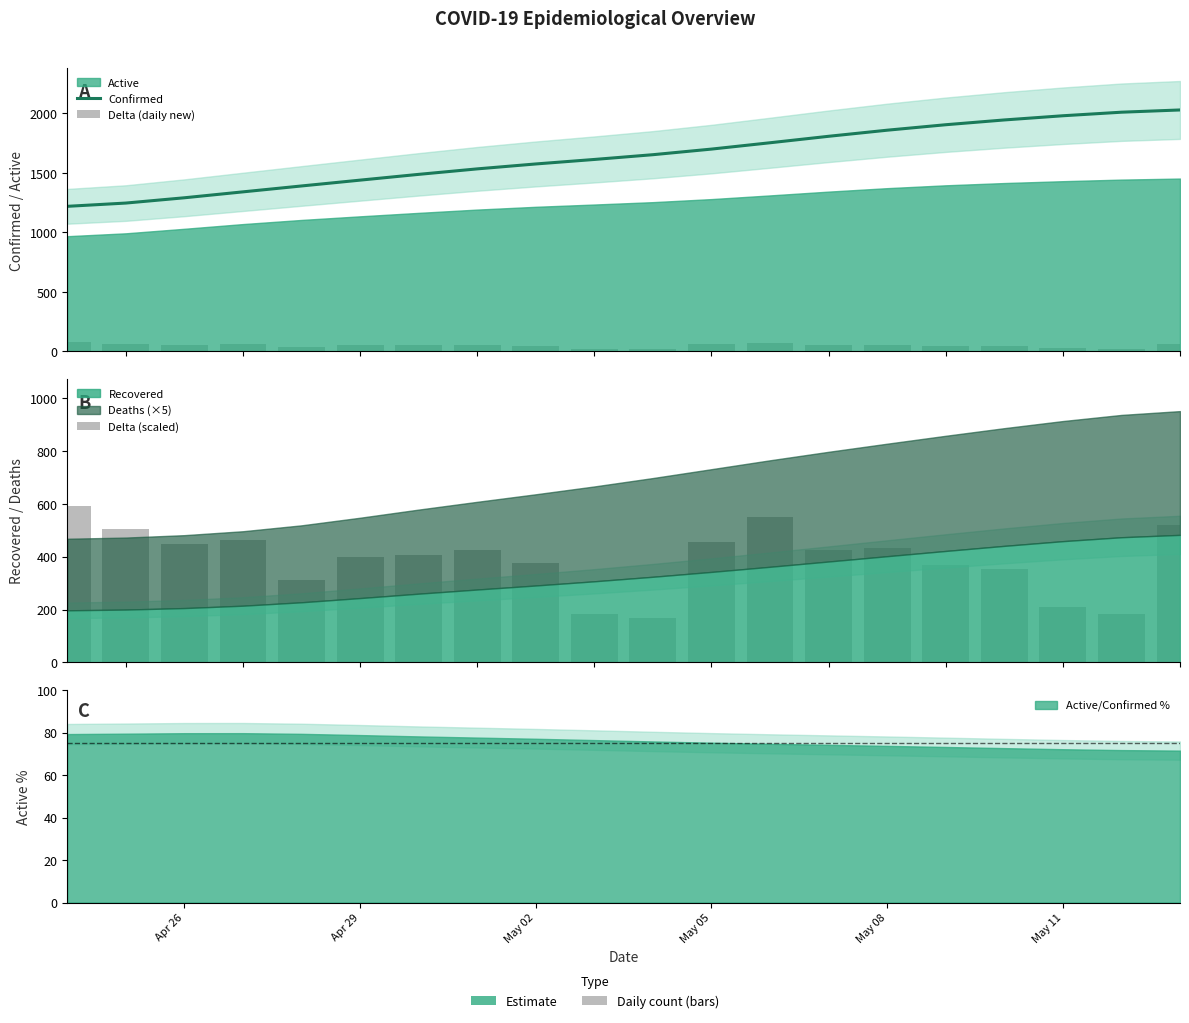

How many values in the Confirmed series exceed 1652?

10